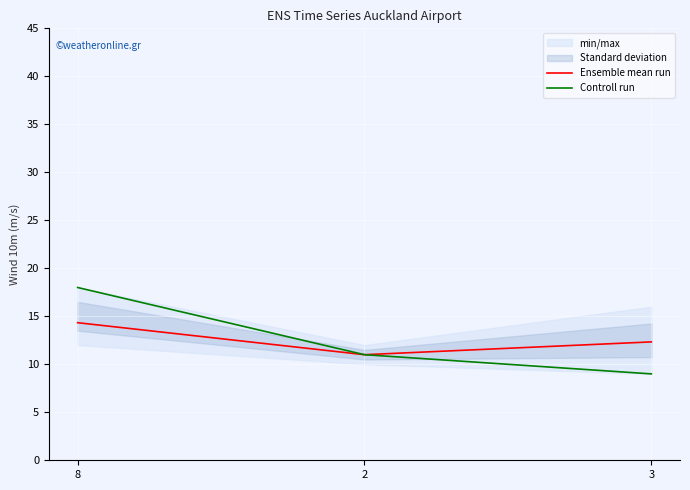

How many data points does each series have?

3